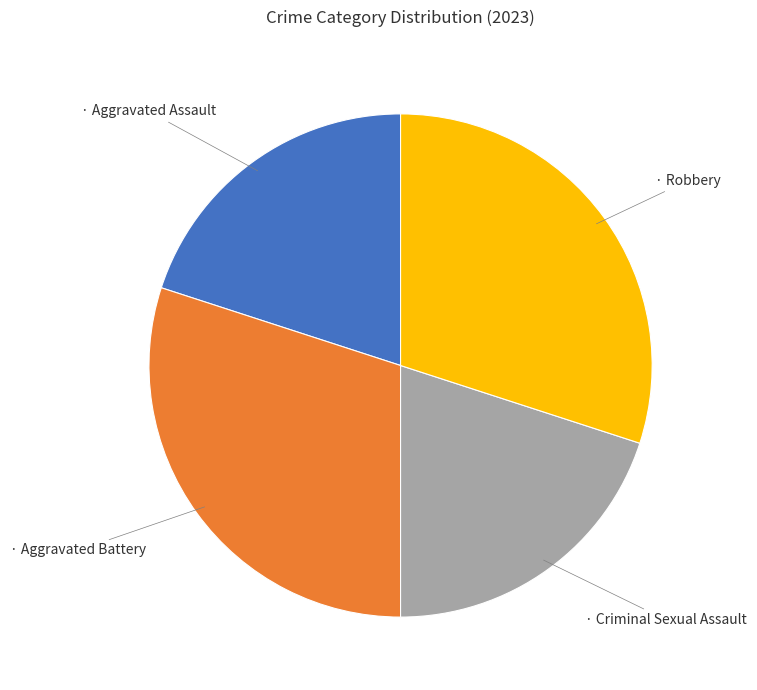

Is there any slice that represents more than half of the pie?

No